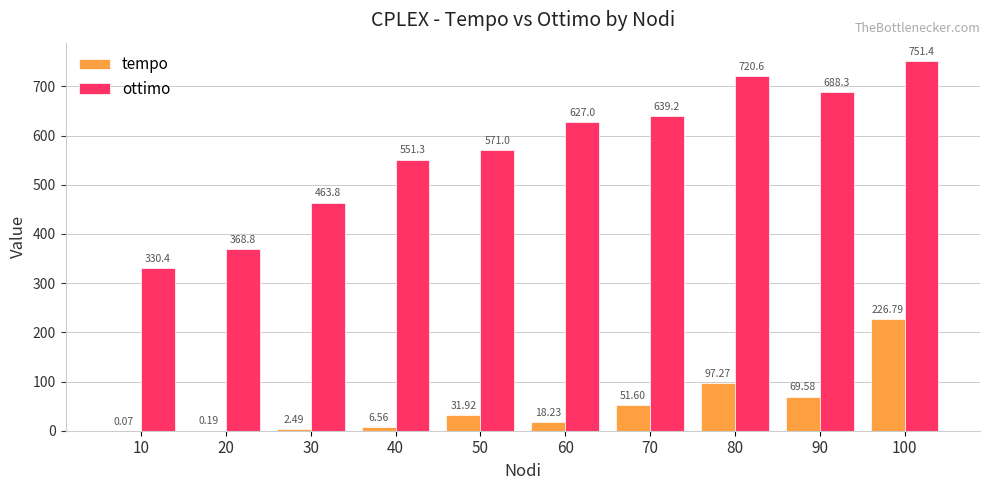

What is the maximum value for tempo?

226.8